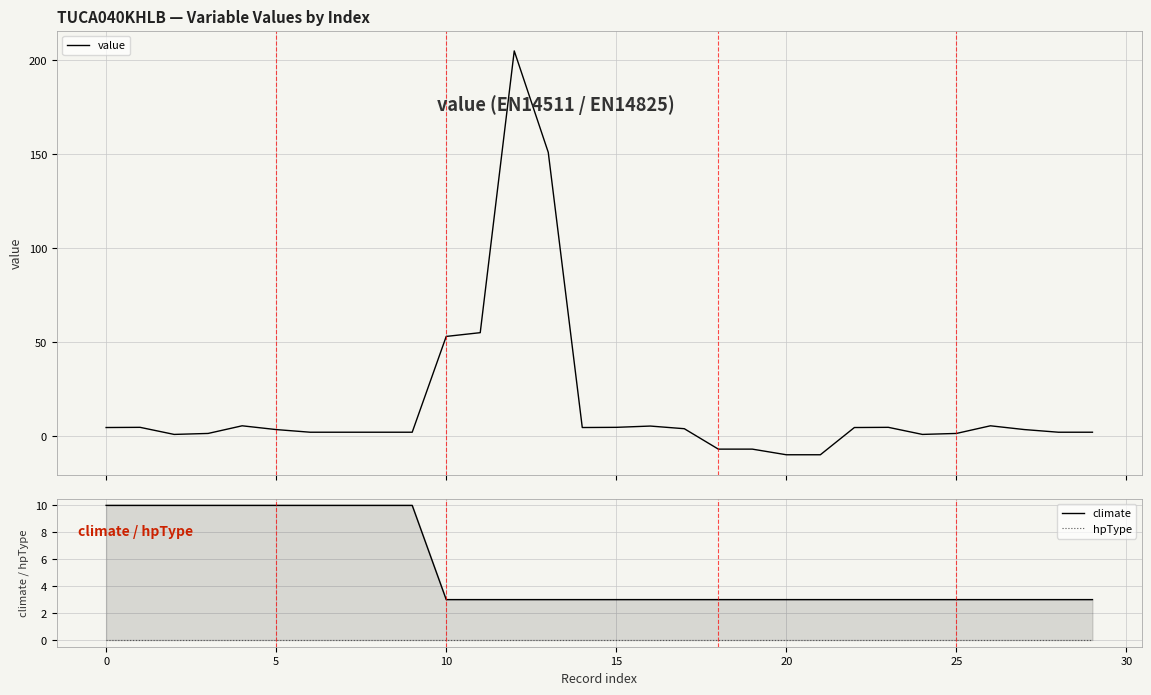

True or false: climate has a value of 4.1 at 26.

False